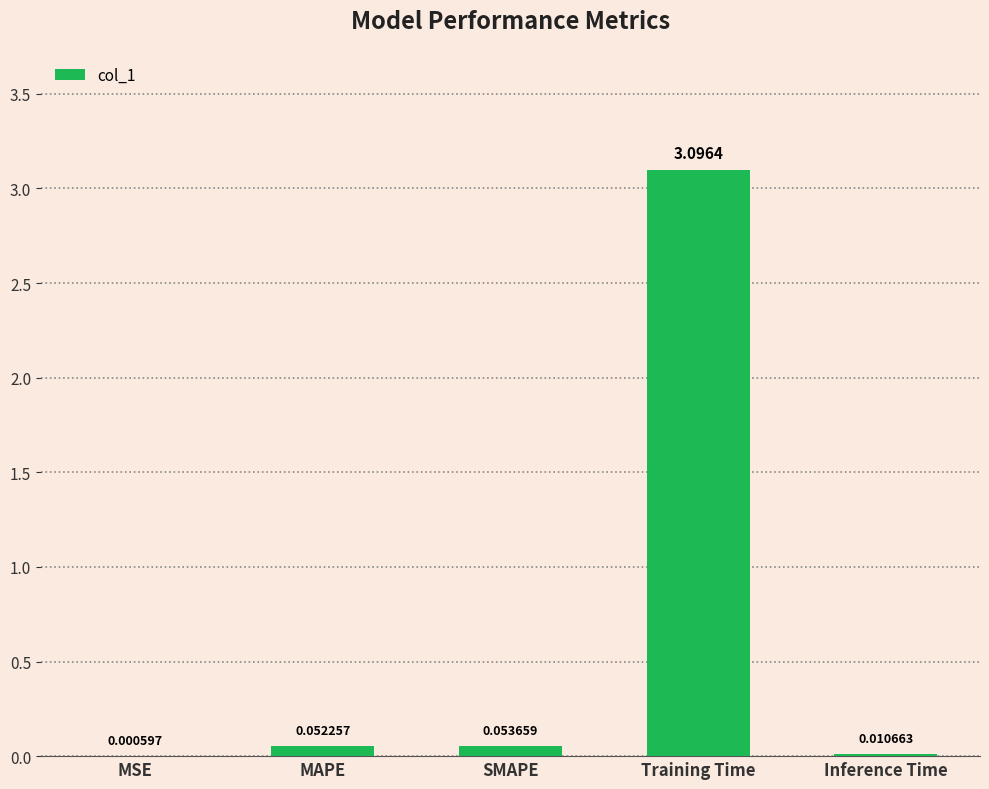

At which category does the chart reach its peak across all series?

Training Time